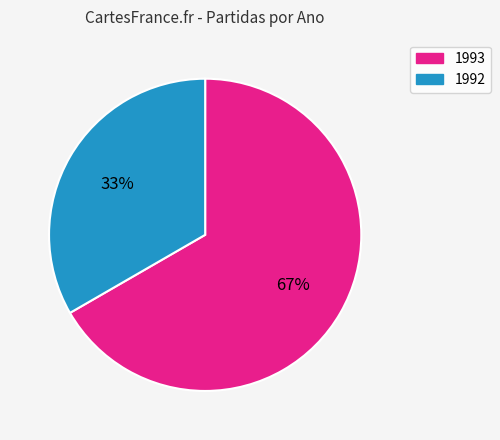

Which slice represents more than half of the pie?

1993